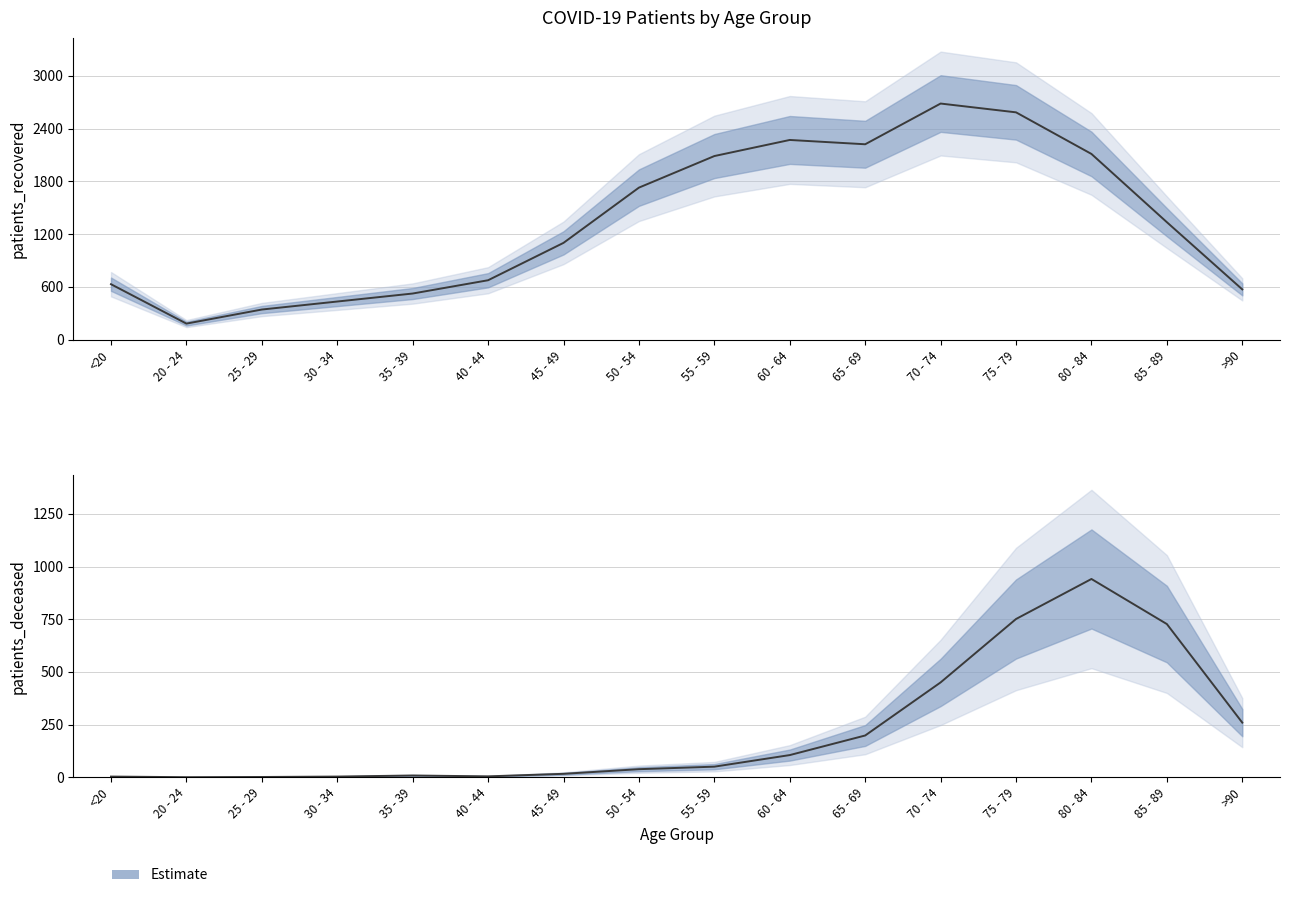

Which series has the largest total across all categories?

patients_recovered